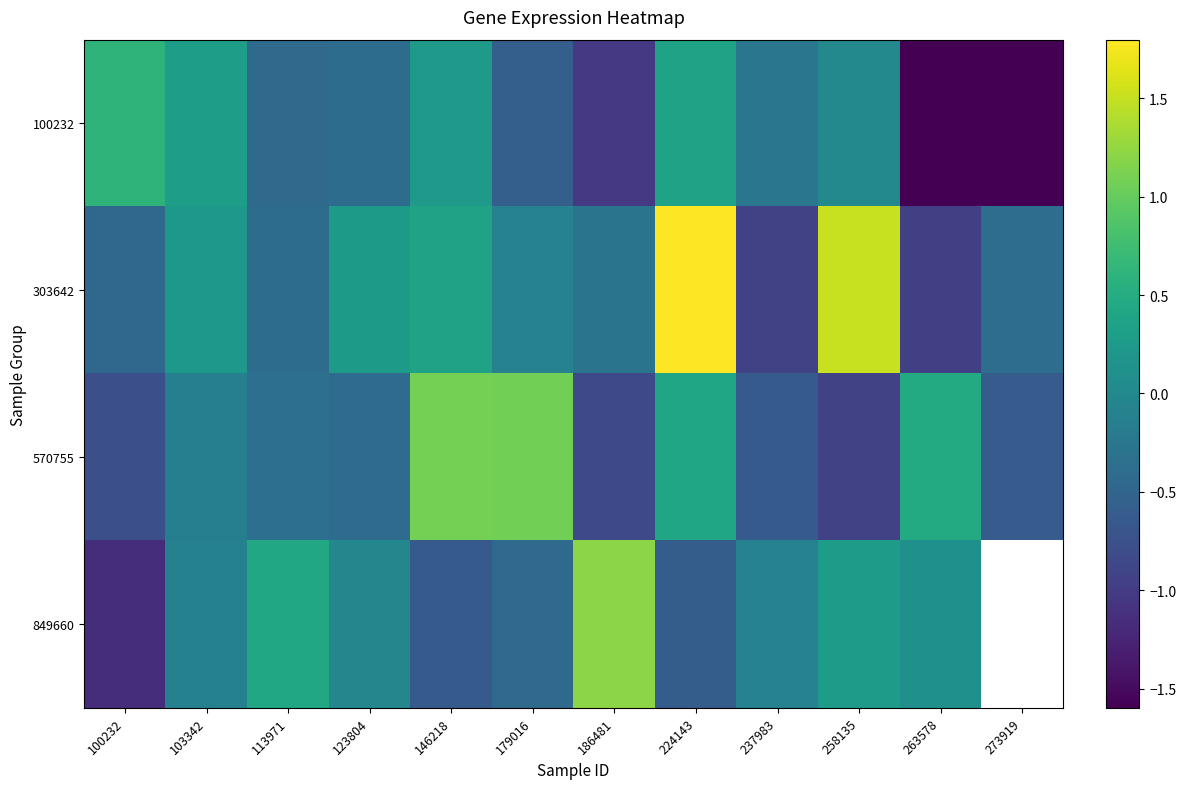

Between 123804 and 273919, which series saw the biggest shift?

100232